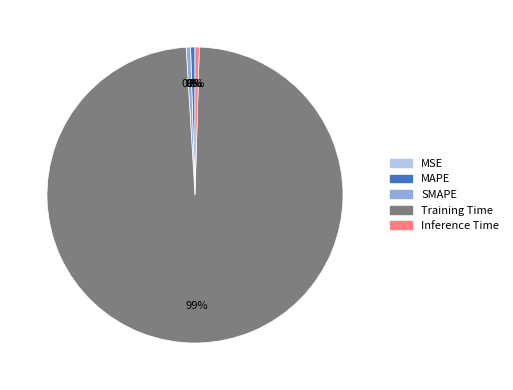

Is Training Time the majority of the pie?

Yes